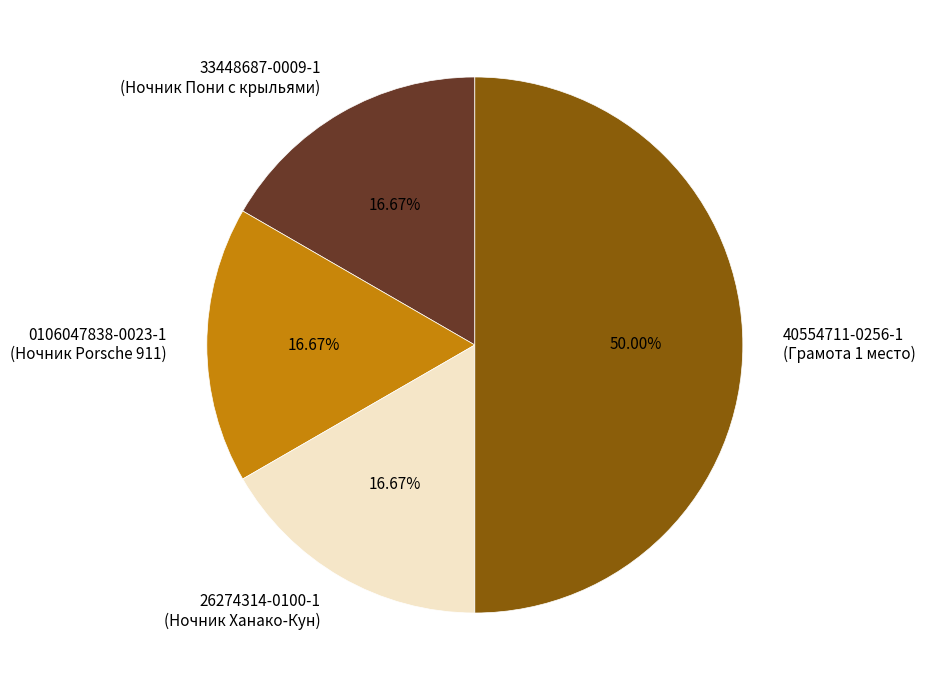

How many segments does this pie chart have?

4